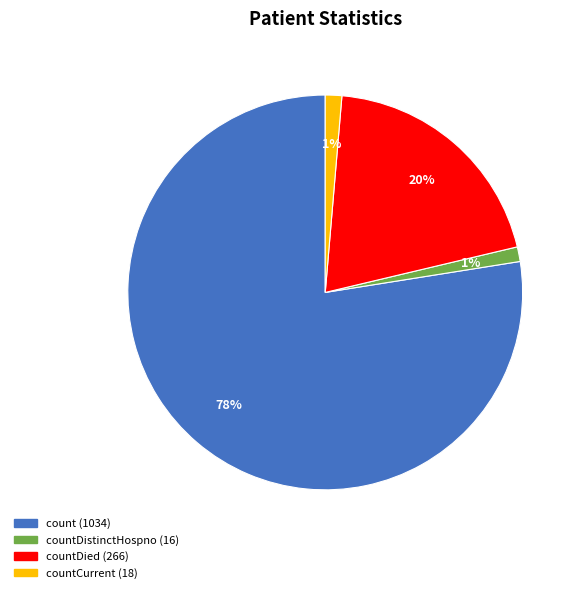

To the nearest percent, what is the average slice percentage?

25%